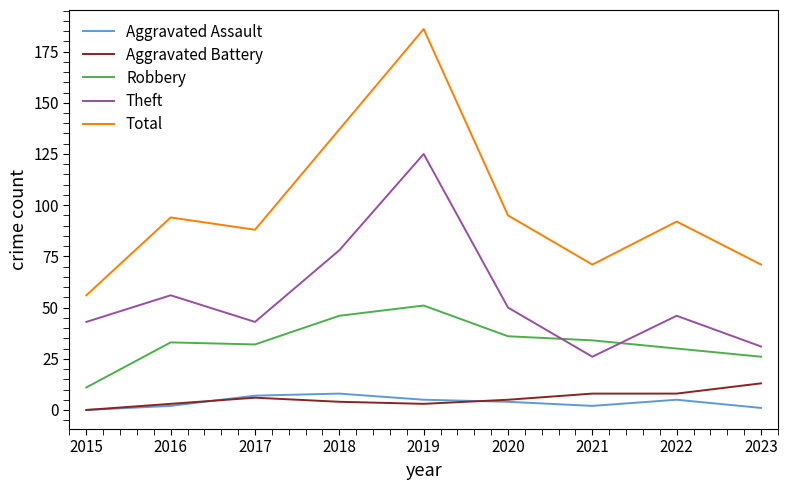

True or false: Robbery and Total intersect in this chart.

False